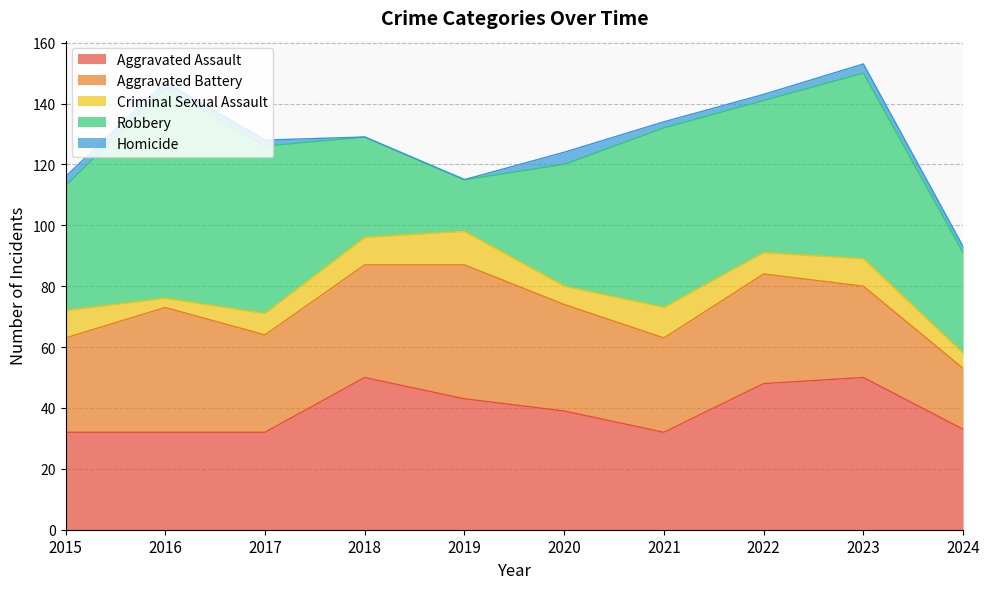

In Aggravated Battery, how many points are higher than both neighbors (excluding endpoints)?

3